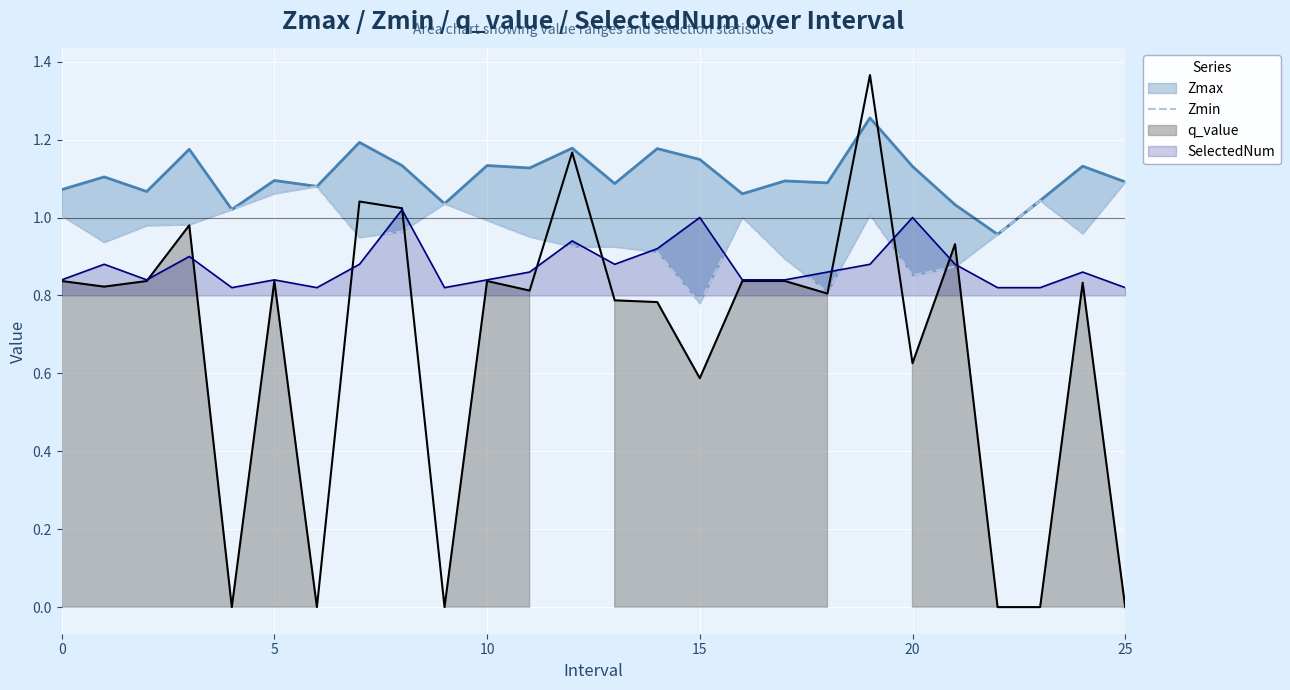

Read the value at 18.

0.8